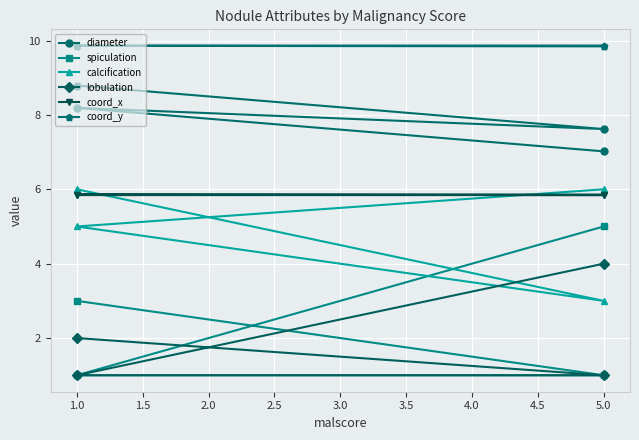

Reading left to right, extract all data points from this chart.

diameter: 8.8	7.6	8.2	7.0
spiculation: 3.0	1.0	1.0	5.0
calcification: 6.0	3.0	5.0	6.0
lobulation: 2.0	1.0	1.0	4.0
coord_x: 5.8	5.8	5.9	5.9
coord_y: 9.9	9.9	9.9	9.8